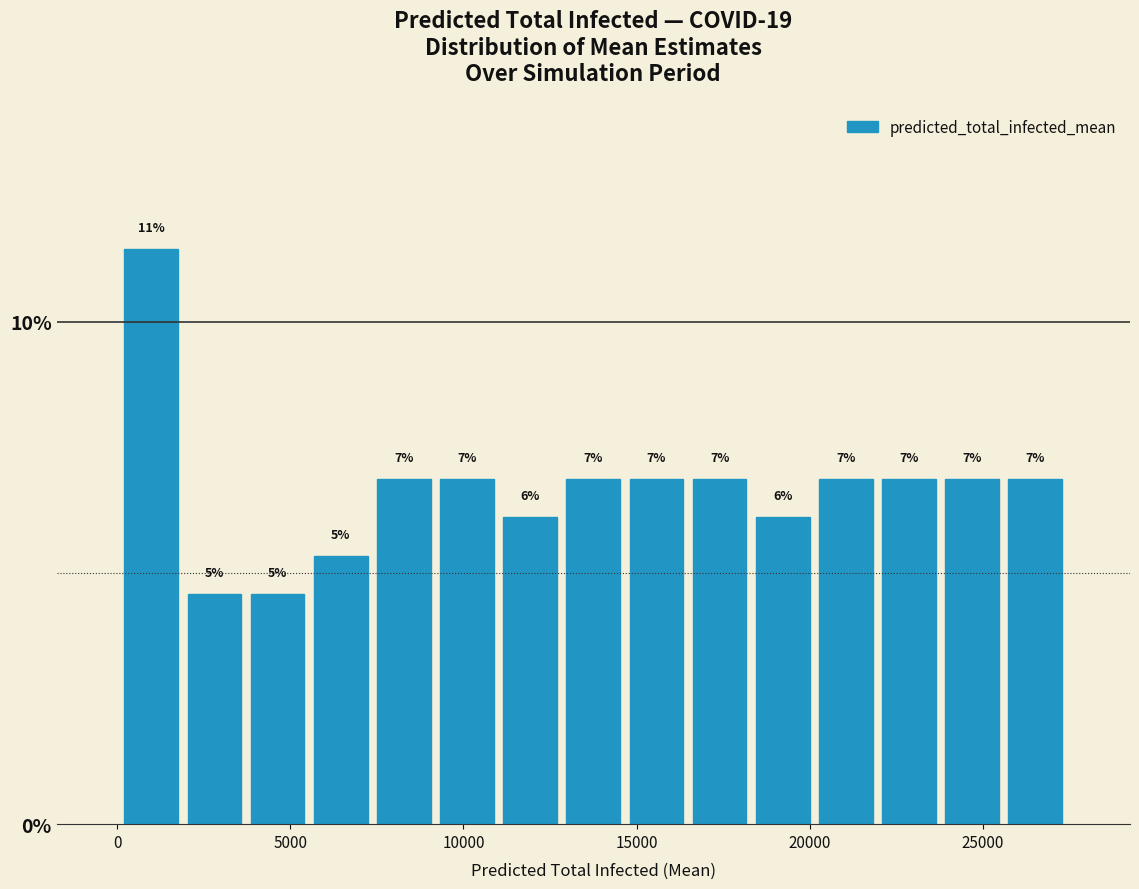

Around what value on the x-axis is the tallest bar? Give the approximate position of its centre, as read against the axis.

1000